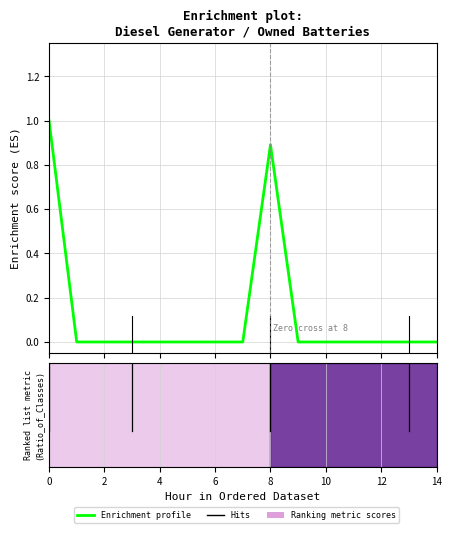

What is the difference between the maximum and minimum values?

1.0